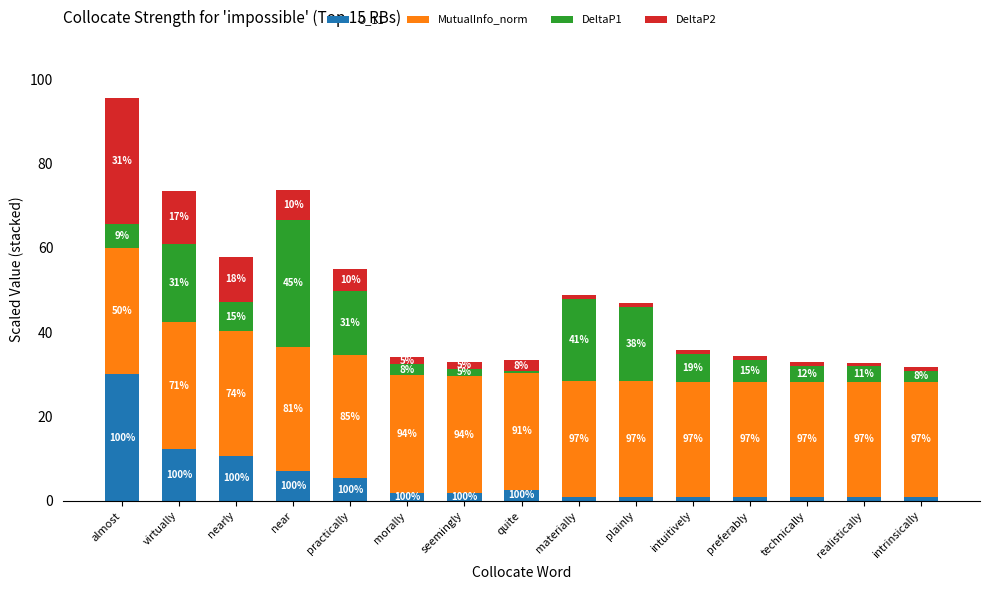

Which series has the largest total across all categories?

MutualInfo_norm